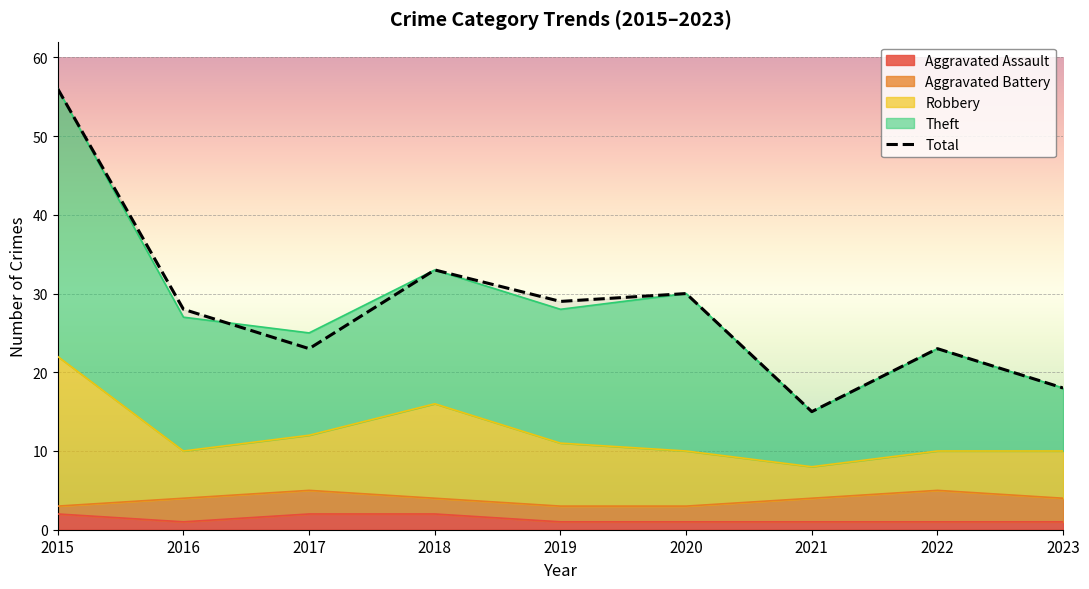

What is the sum of all values?

255